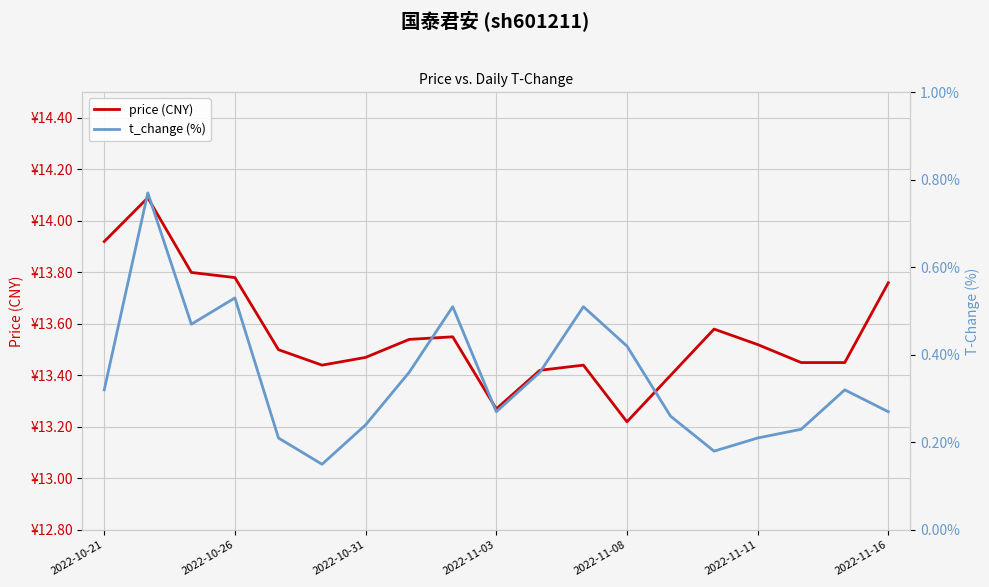

What is the value of the t_change (%) point at the 1st from the left?

0.3